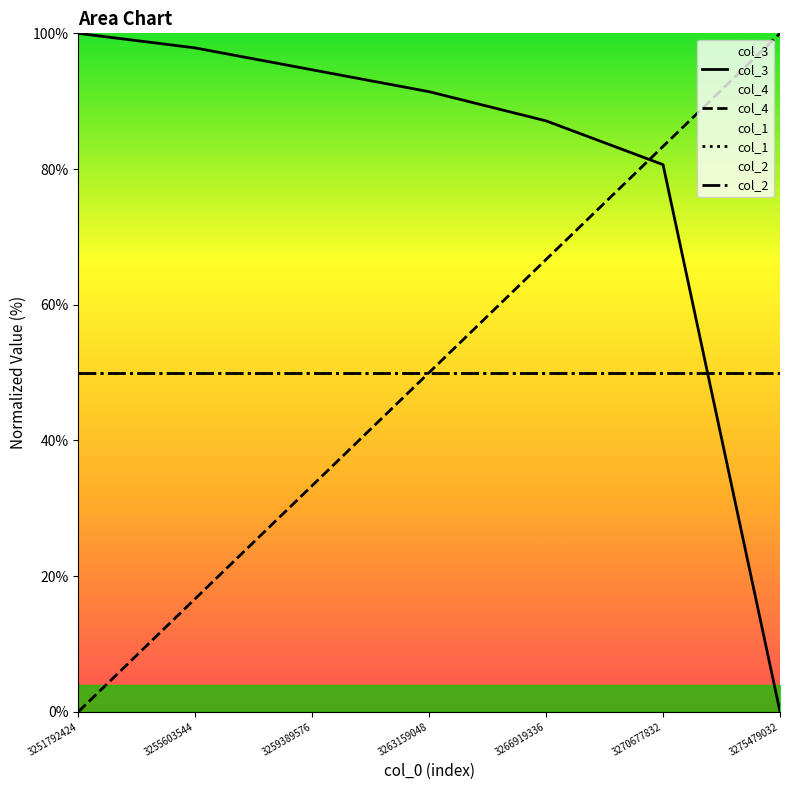

At how many categories does at least one series exceed 65?

7